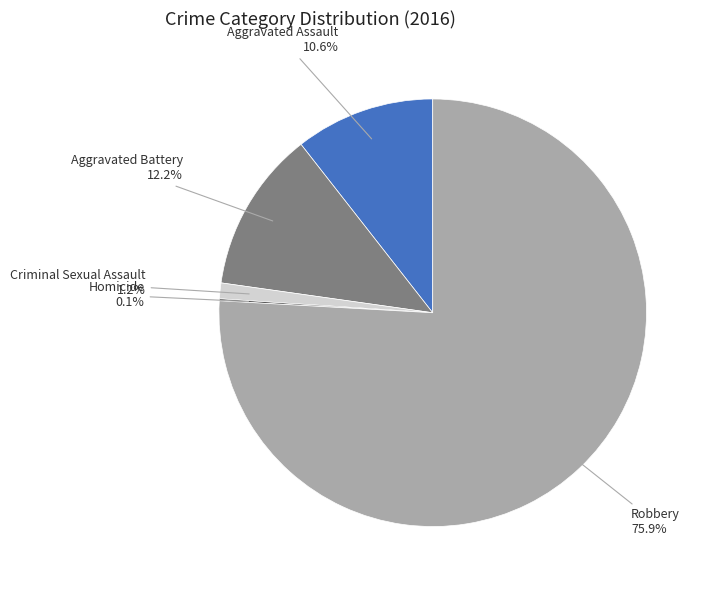

What percentage do Robbery and Aggravated Assault together represent?

86.5%